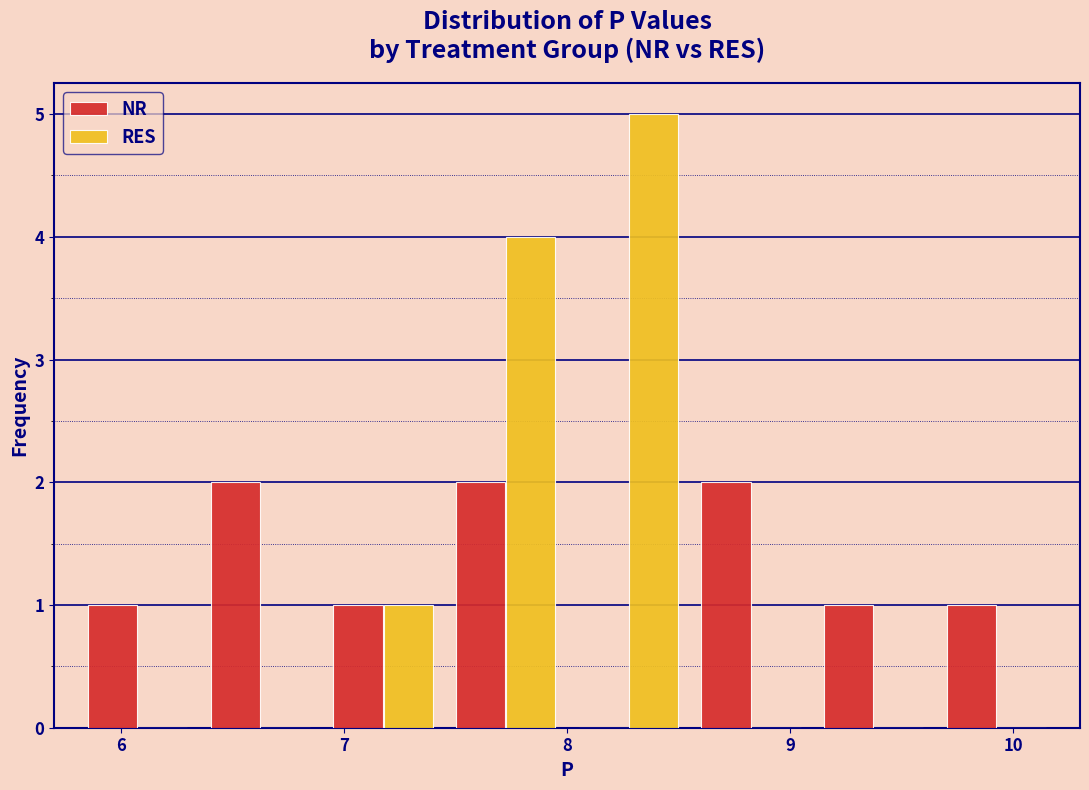

Reading left to right, list every range on the x-axis with the height of the bar of each series over it. Neither the bar edges nor the heights are printed on the chart, so give them approximately, as read against the axes.

5.80 to 6.35: NR=1	RES=0
6.35 to 6.90: NR=2	RES=0
6.90 to 7.45: NR=1	RES=1
7.45 to 8.00: NR=2	RES=4
8.00 to 8.55: NR=0	RES=5
8.55 to 9.10: NR=2	RES=0
9.10 to 9.65: NR=1	RES=0
9.65 to 10.20: NR=1	RES=0